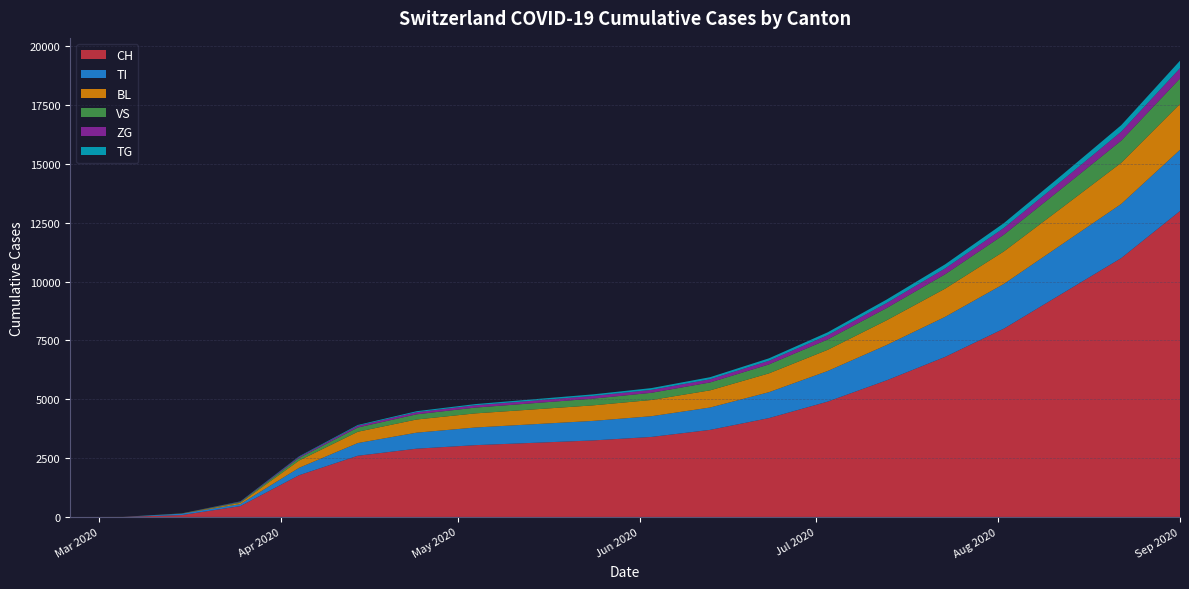

Reading left to right, transcribe all the data shown in this chart.

CH: 0	2	79	460	1773	2600	2900	3050	3150	3250	3400	3700	4200	4900	5800	6800	8000	9500	11000	13000
TI: 0	0	61	85	314	540	680	750	790	830	880	950	1100	1300	1500	1700	1900	2100	2300	2600
BL: 0	0	5	53	309	480	560	600	630	660	690	730	800	900	1050	1200	1380	1560	1750	1950
VS: 0	2	6	35	112	180	220	245	265	285	305	335	380	440	520	610	710	820	940	1080
ZG: 0	0	0	18	46	75	90	100	108	116	124	136	155	180	212	248	288	332	382	438
TG: 0	0	0	10	20	32	42	50	58	66	76	88	104	124	148	174	204	238	276	318